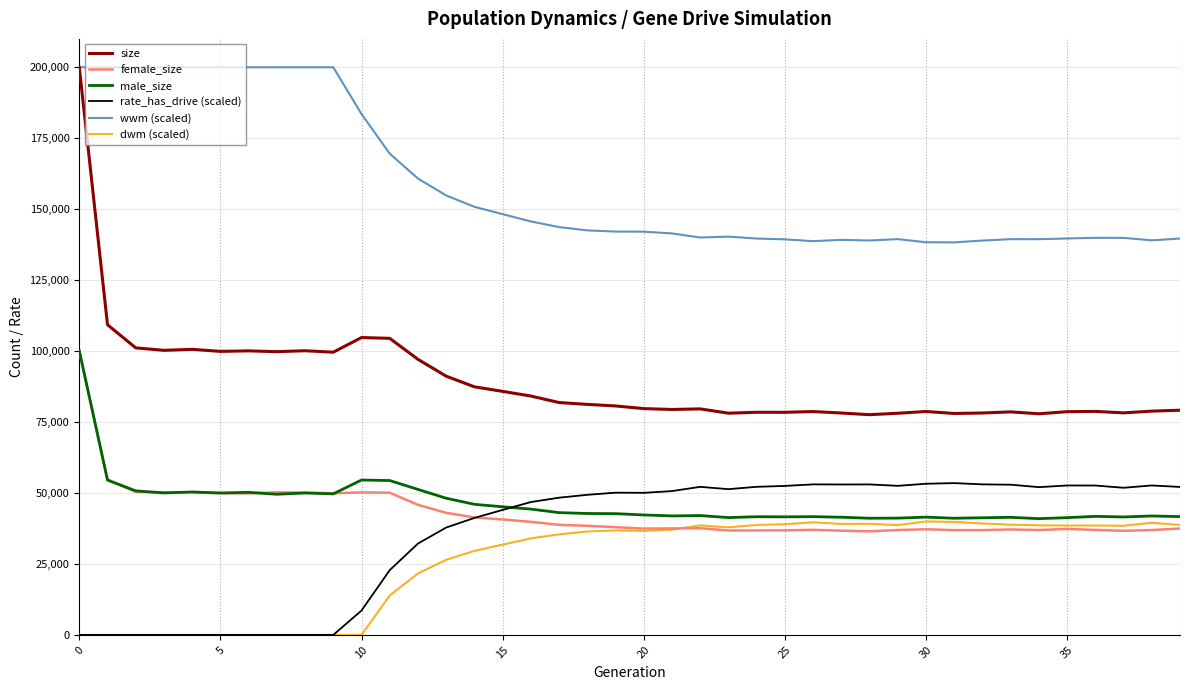

What is the lowest value of the size series?

77598.0